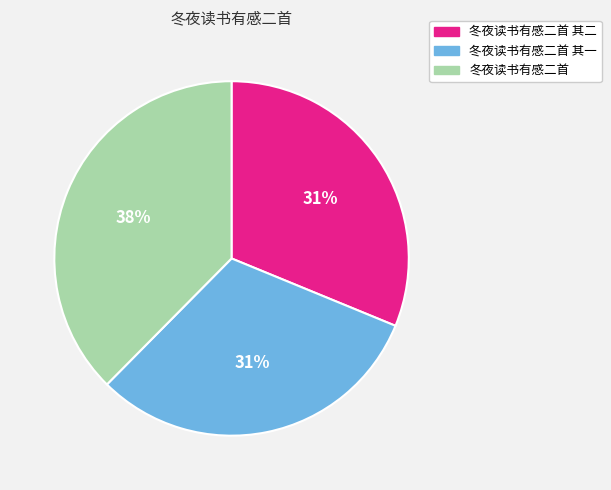

Does any single category account for the majority?

No